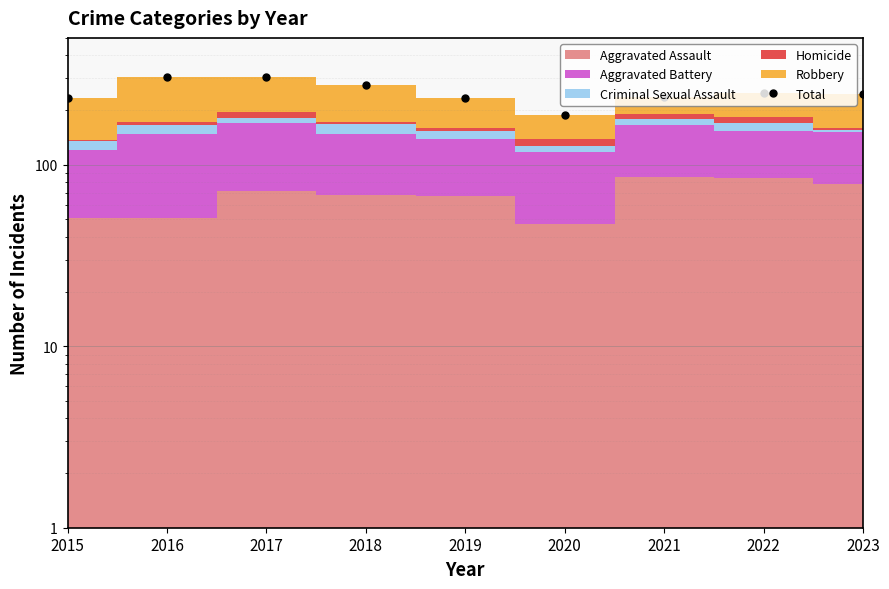

What is the approximate value at 2022, to the nearest 50?

250